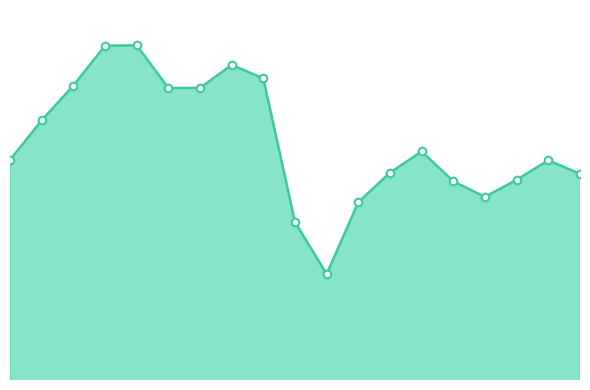

Is this an area chart (filled region under the line)?

Yes